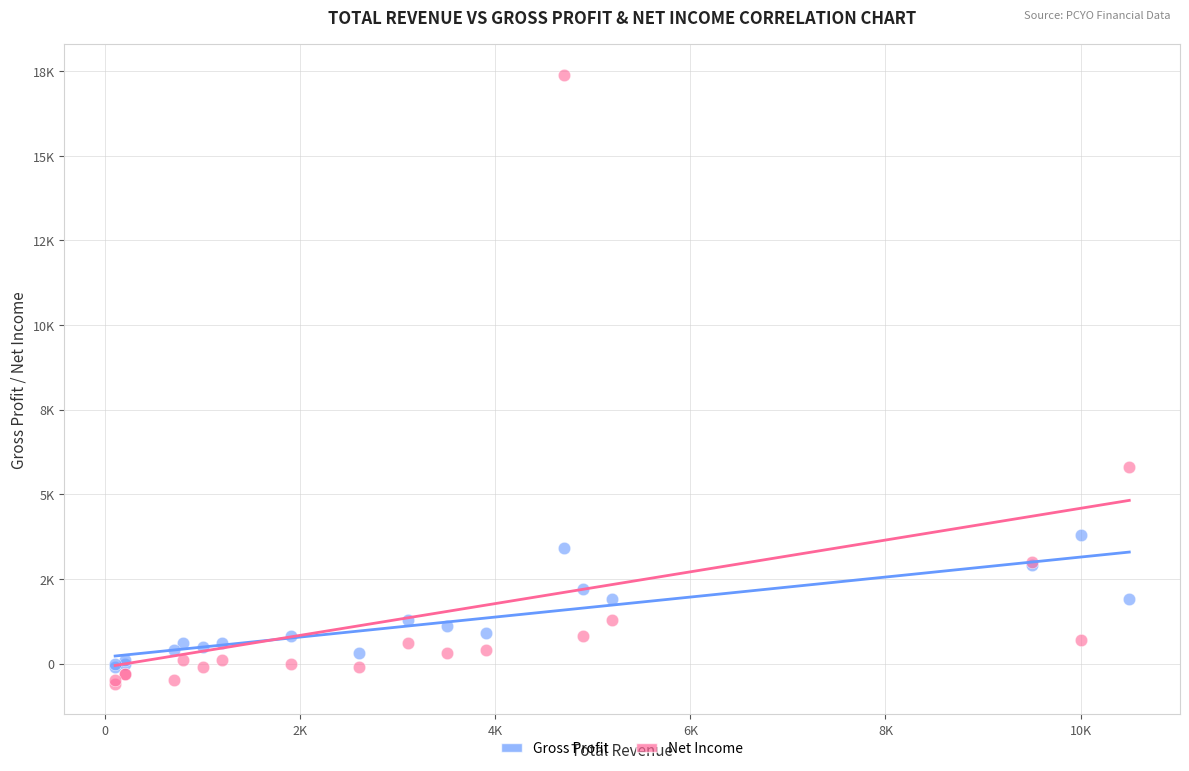

Which series reaches the minimum Y coordinate?

Net Income